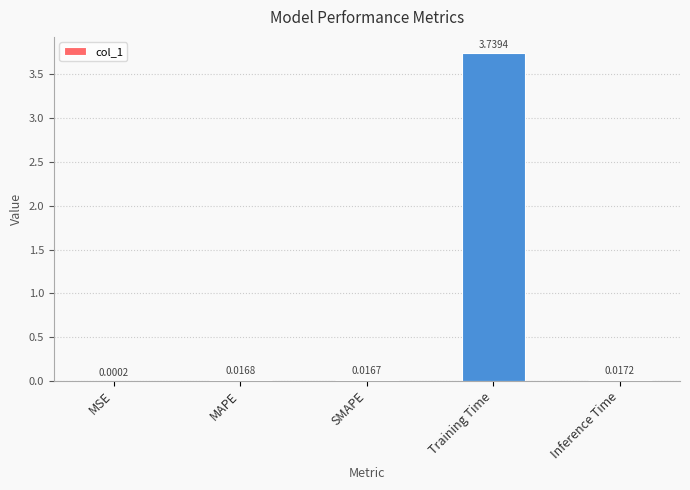

Which category has the highest value across all series?

Training Time